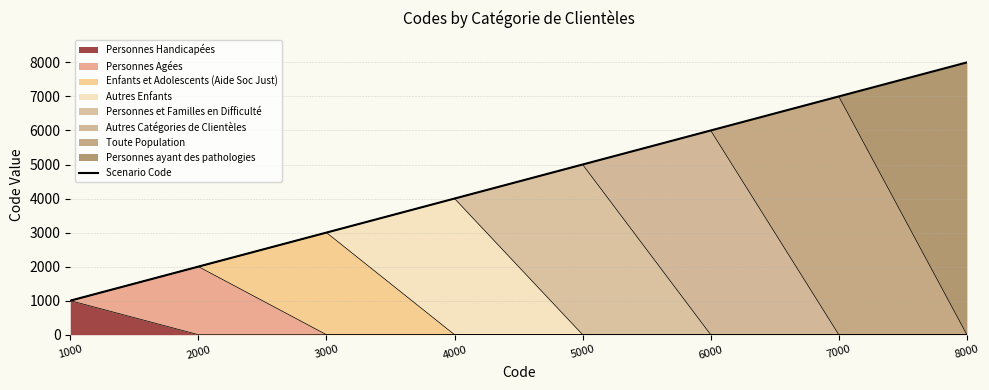

What is the difference between the values at 2000 and 5000?

3000